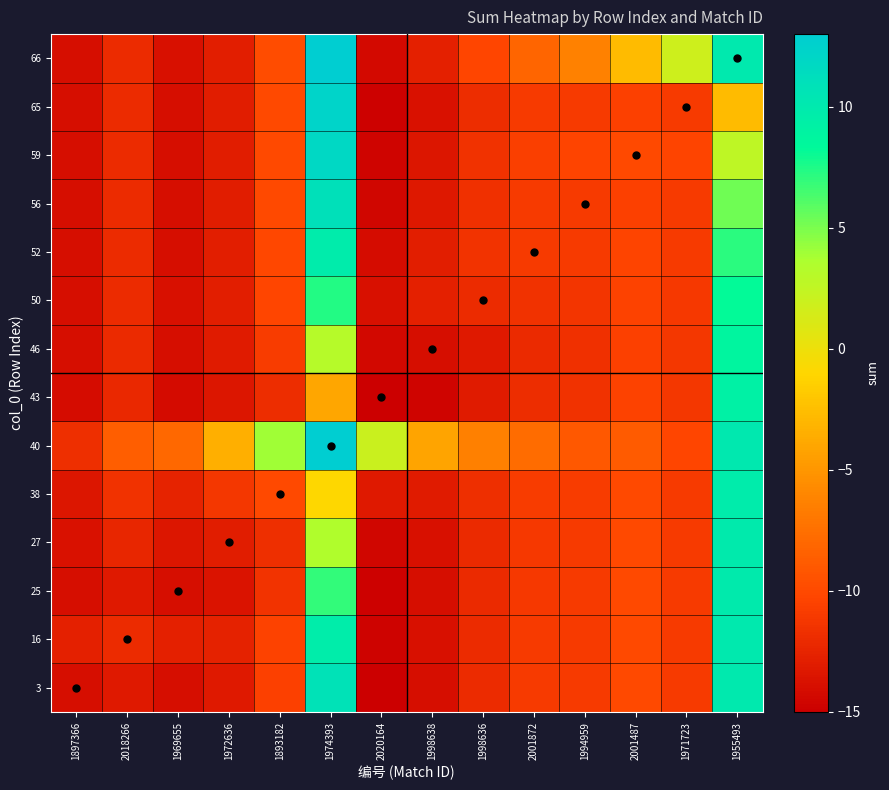

Reading right to left, transcribe all the data shown in this chart.

3: 1955493=10.0	1971723=-11.0	2001487=-10.0	1994959=-11.0	2001872=-11.0	1998636=-12.0	1998638=-14.0	2020164=-15.0	1974393=10.8	1893182=-10.5	1972636=-13.2	1969655=-14.0	2018266=-13.2	1897366=-14.0
16: 1955493=9.9	1971723=-11.0	2001487=-10.0	1994959=-11.0	2001872=-11.0	1998636=-12.0	1998638=-13.9	2020164=-14.8	1974393=9.6	1893182=-10.4	1972636=-12.6	1969655=-12.8	2018266=-12.0	1897366=-12.8
25: 1955493=9.9	1971723=-11.0	2001487=-10.0	1994959=-11.1	2001872=-11.1	1998636=-12.1	1998638=-14.0	2020164=-14.9	1974393=7.0	1893182=-11.5	1972636=-13.6	1969655=-14.0	2018266=-13.2	1897366=-14.0
27: 1955493=9.8	1971723=-11.0	2001487=-10.1	1994959=-11.1	2001872=-11.1	1998636=-12.1	1998638=-13.9	2020164=-14.6	1974393=3.4	1893182=-11.8	1972636=-13.0	1969655=-13.4	2018266=-12.4	1897366=-13.8
38: 1955493=9.8	1971723=-11.0	2001487=-10.0	1994959=-11.0	2001872=-10.9	1998636=-11.7	1998638=-13.1	2020164=-13.2	1974393=-1.0	1893182=-10.0	1972636=-11.2	1969655=-12.5	2018266=-11.6	1897366=-13.5
40: 1955493=10.1	1971723=-10.3	2001487=-8.9	1994959=-9.0	2001872=-7.8	1998636=-6.4	1998638=-4.1	2020164=2.0	1974393=13.0	1893182=4.0	1972636=-3.4	1969655=-8.0	2018266=-8.6	1897366=-11.8
43: 1955493=9.2	1971723=-11.2	2001487=-10.4	1994959=-11.5	2001872=-11.9	1998636=-13.1	1998638=-14.6	2020164=-15.0	1974393=-4.0	1893182=-11.8	1972636=-13.4	1969655=-14.1	2018266=-12.2	1897366=-14.0
46: 1955493=8.8	1971723=-11.2	2001487=-10.5	1994959=-11.7	2001872=-12.1	1998636=-13.2	1998638=-14.0	2020164=-14.4	1974393=3.1	1893182=-10.9	1972636=-13.1	1969655=-14.0	2018266=-12.1	1897366=-14.0
50: 1955493=8.2	1971723=-11.1	2001487=-10.4	1994959=-11.4	2001872=-11.6	1998636=-12.0	1998638=-12.8	2020164=-13.9	1974393=7.4	1893182=-10.3	1972636=-12.9	1969655=-13.9	2018266=-12.0	1897366=-14.0
52: 1955493=7.2	1971723=-11.0	2001487=-10.4	1994959=-11.0	2001872=-11.0	1998636=-11.4	1998638=-12.9	2020164=-14.1	1974393=9.8	1893182=-10.1	1972636=-12.9	1969655=-13.9	2018266=-12.0	1897366=-14.0
56: 1955493=5.3	1971723=-11.0	2001487=-10.6	1994959=-11.0	2001872=-11.0	1998636=-11.6	1998638=-13.3	2020164=-14.5	1974393=11.0	1893182=-10.0	1972636=-12.9	1969655=-13.9	2018266=-12.0	1897366=-14.0
59: 1955493=2.6	1971723=-10.4	2001487=-10.0	1994959=-10.4	2001872=-10.6	1998636=-11.6	1998638=-13.5	2020164=-14.6	1974393=11.9	1893182=-10.0	1972636=-12.9	1969655=-14.0	2018266=-12.0	1897366=-14.0
65: 1955493=-2.7	1971723=-11.0	2001487=-10.6	1994959=-11.0	2001872=-11.0	1998636=-11.9	1998638=-13.8	2020164=-14.8	1974393=12.3	1893182=-10.0	1972636=-13.0	1969655=-14.0	2018266=-12.0	1897366=-14.0
66: 1955493=10.0	1971723=1.7	2001487=-2.6	1994959=-6.3	2001872=-8.2	1998636=-10.2	1998638=-12.8	2020164=-14.2	1974393=12.9	1893182=-9.8	1972636=-12.8	1969655=-13.9	2018266=-11.9	1897366=-14.0